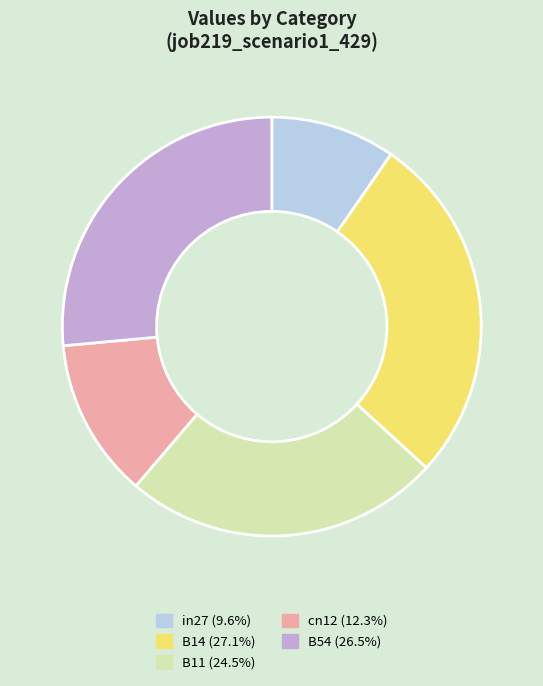

Count the number of slices in the pie.

5